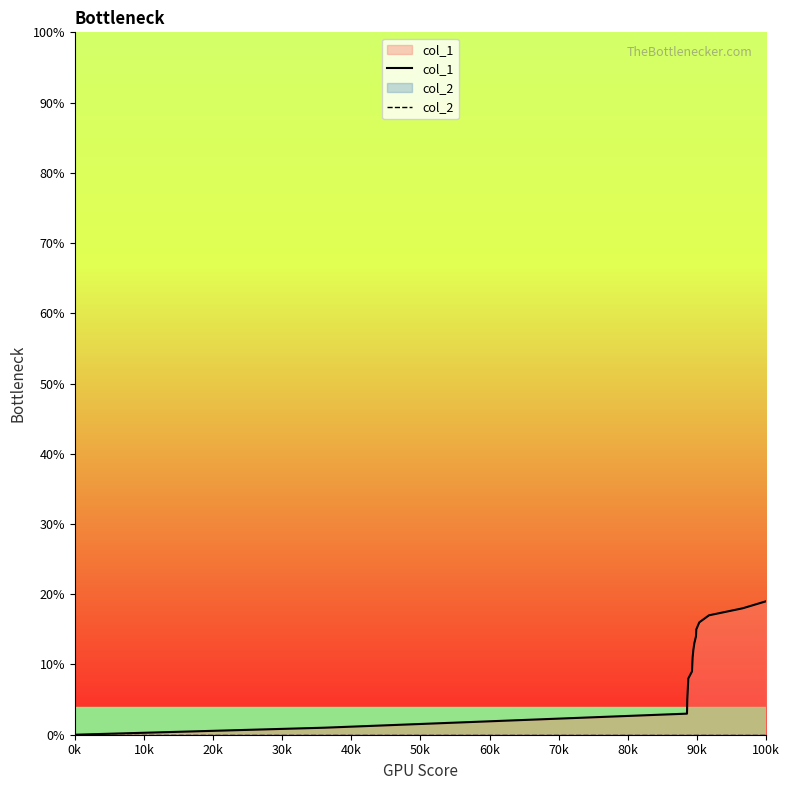

Which series has the widest spread of values?

col_1